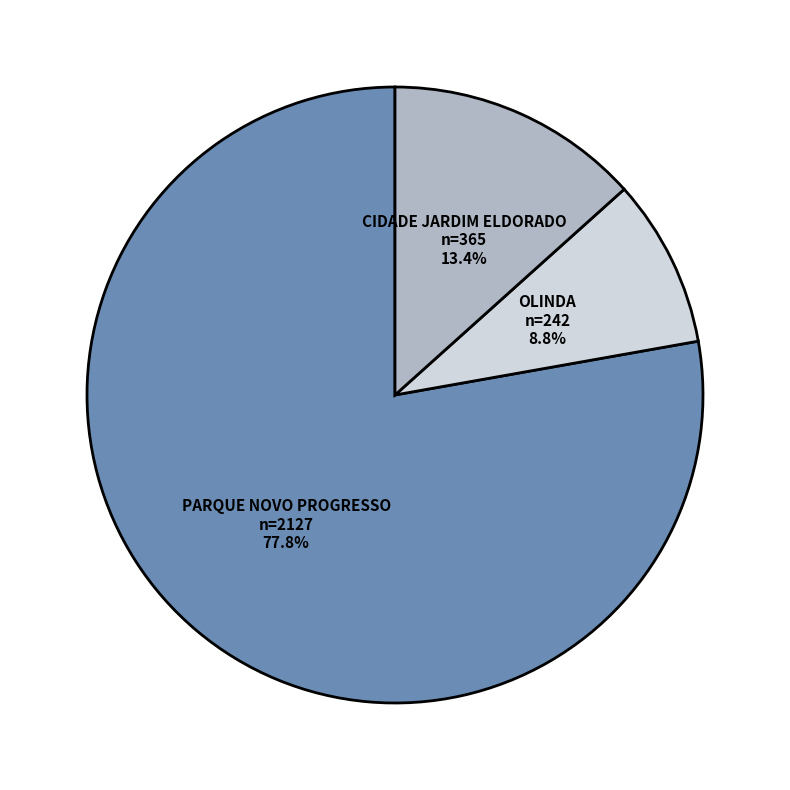

Rank the categories by value from lowest to highest.

OLINDA, CIDADE JARDIM ELDORADO, PARQUE NOVO PROGRESSO